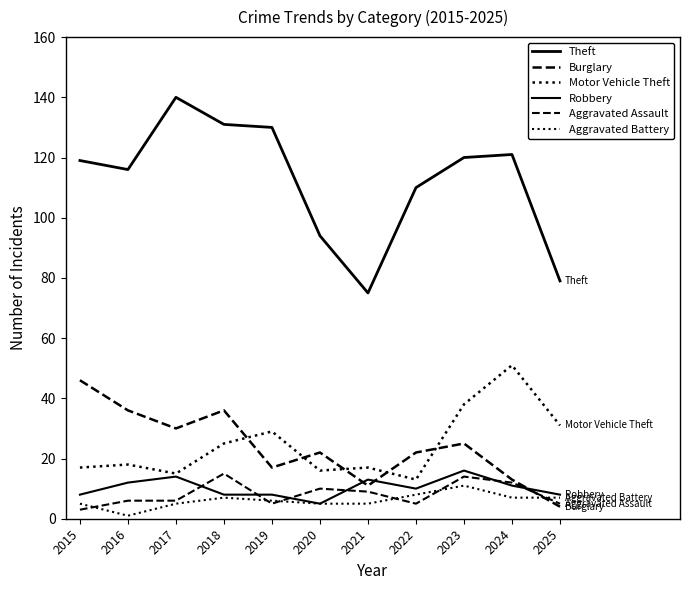

At how many categories does at least one series exceed 76?

10